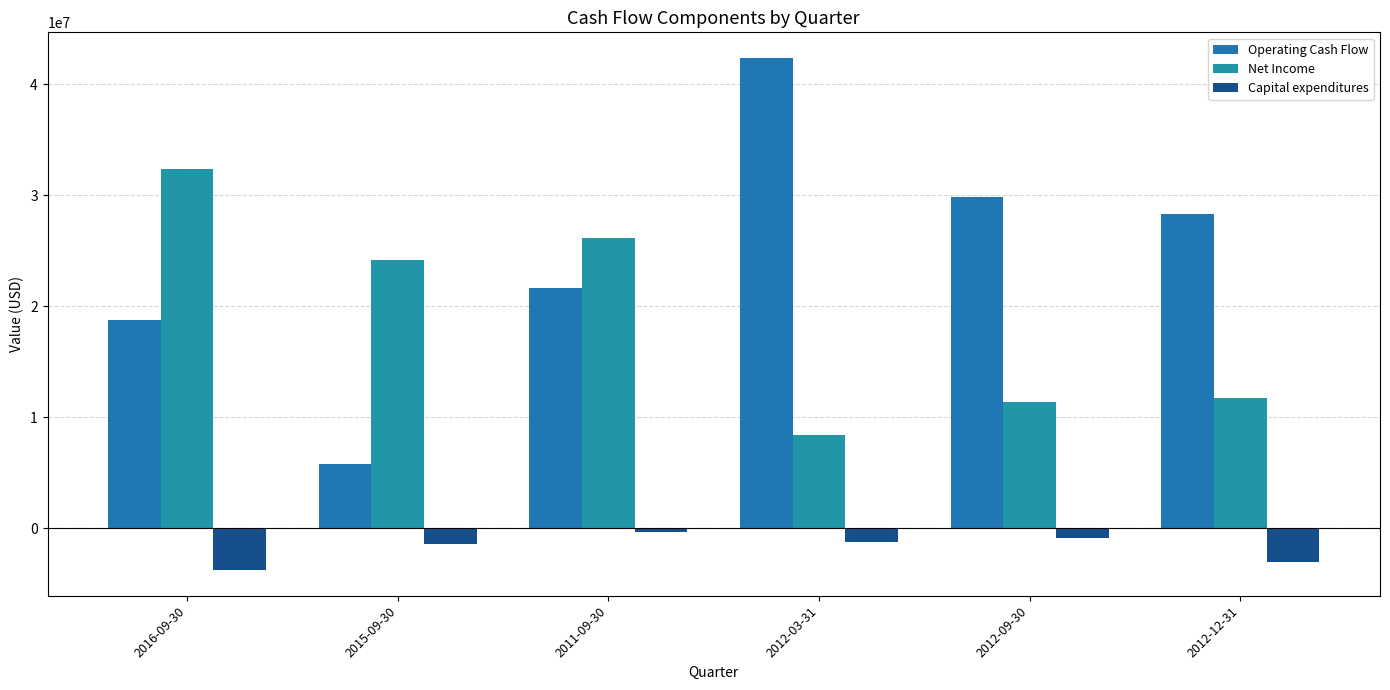

Rank the series by their average value, from lowest to highest.

Capital expenditures, Net Income, Operating Cash Flow